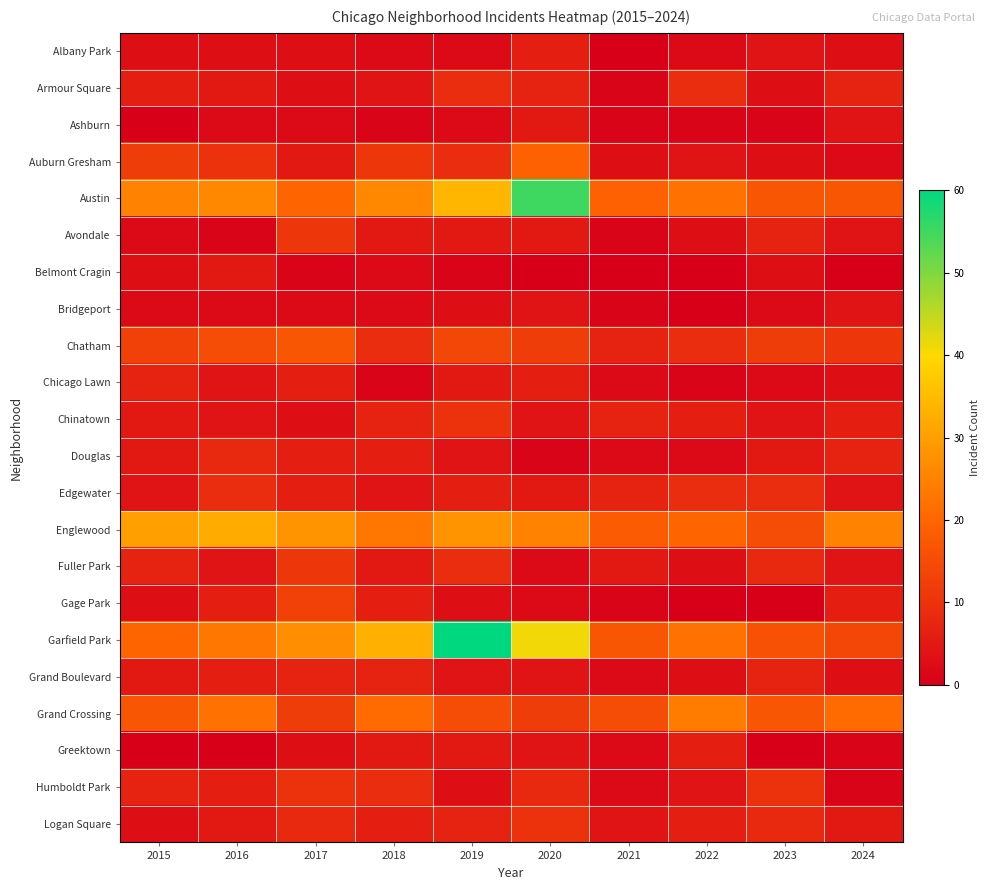

How many distinct data groups are displayed?

22